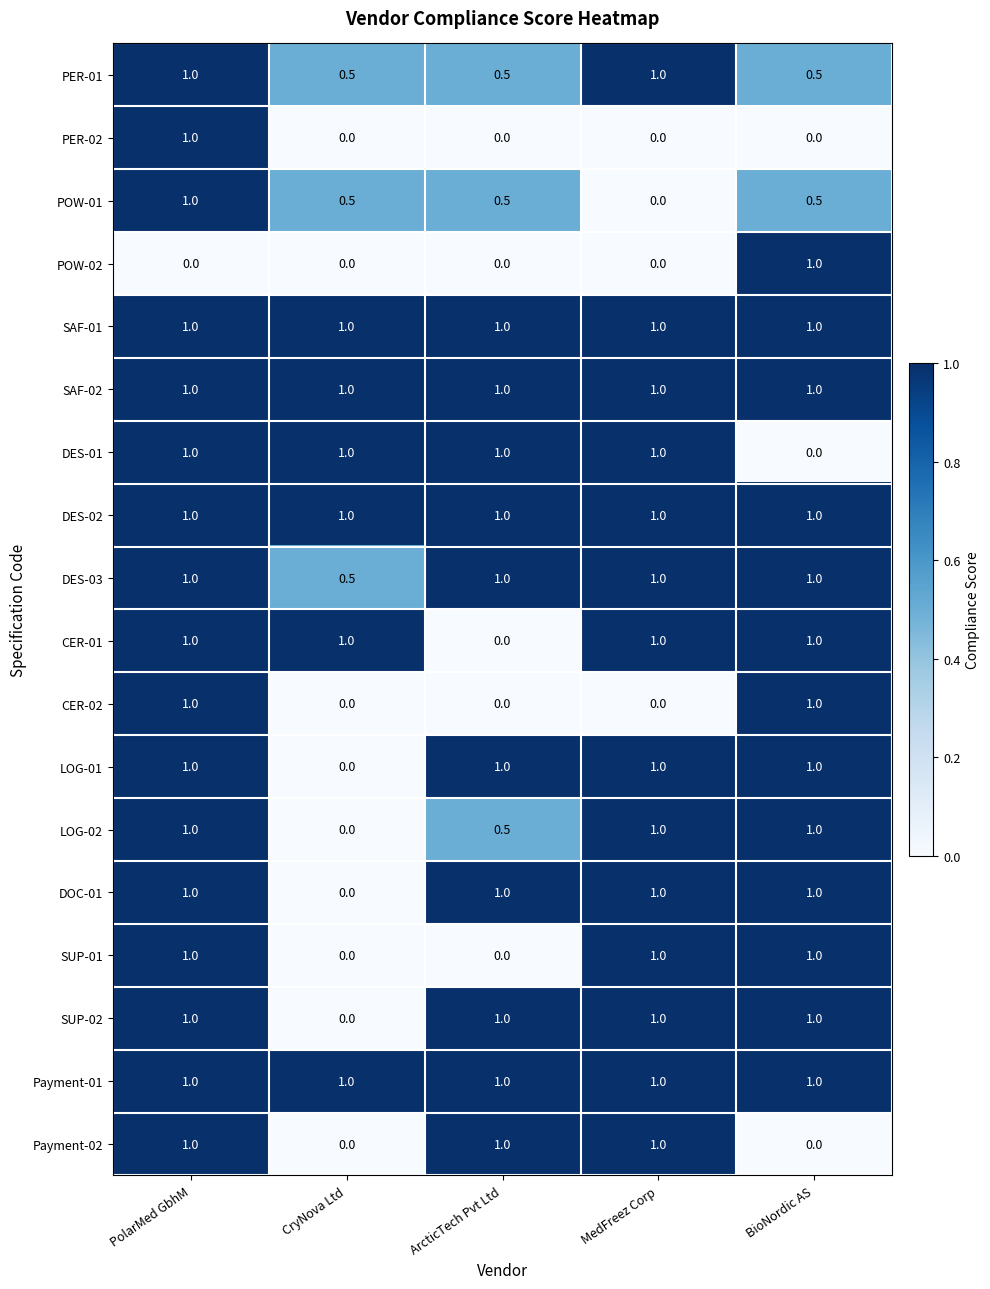

Where is DES-03 nearest to the value 0?

CryNova Ltd